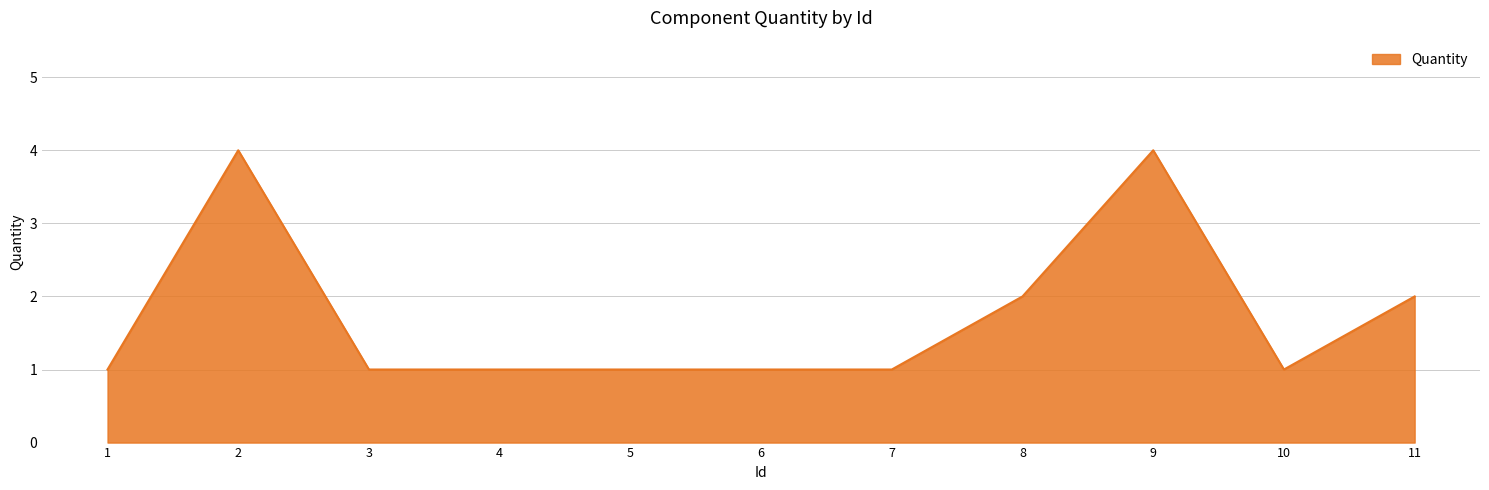

What is the average value?

2